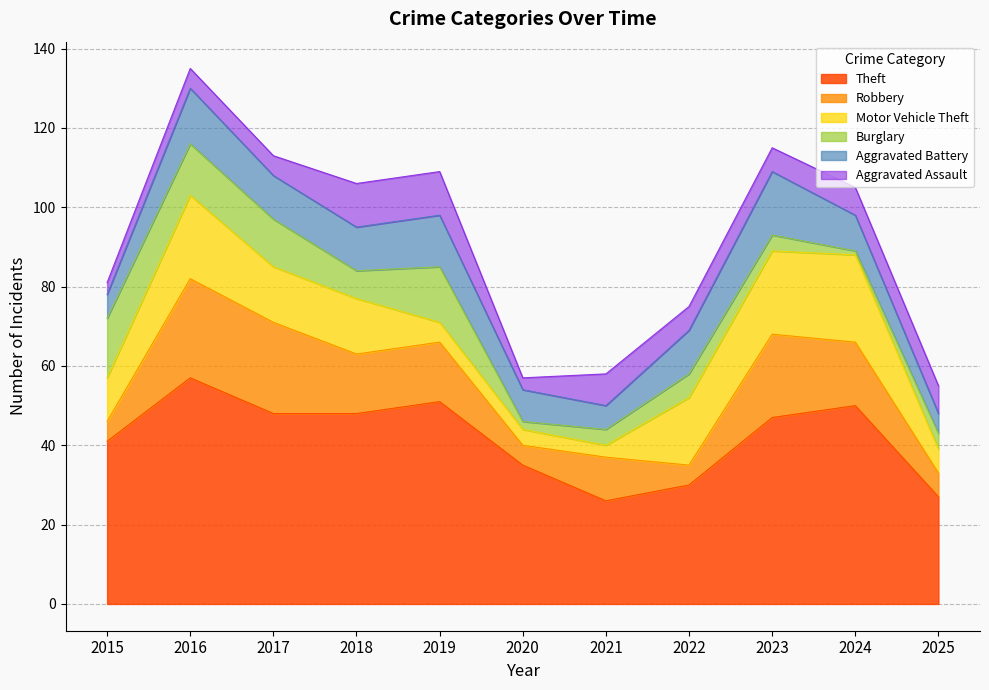

How many distinct data groups are displayed?

6